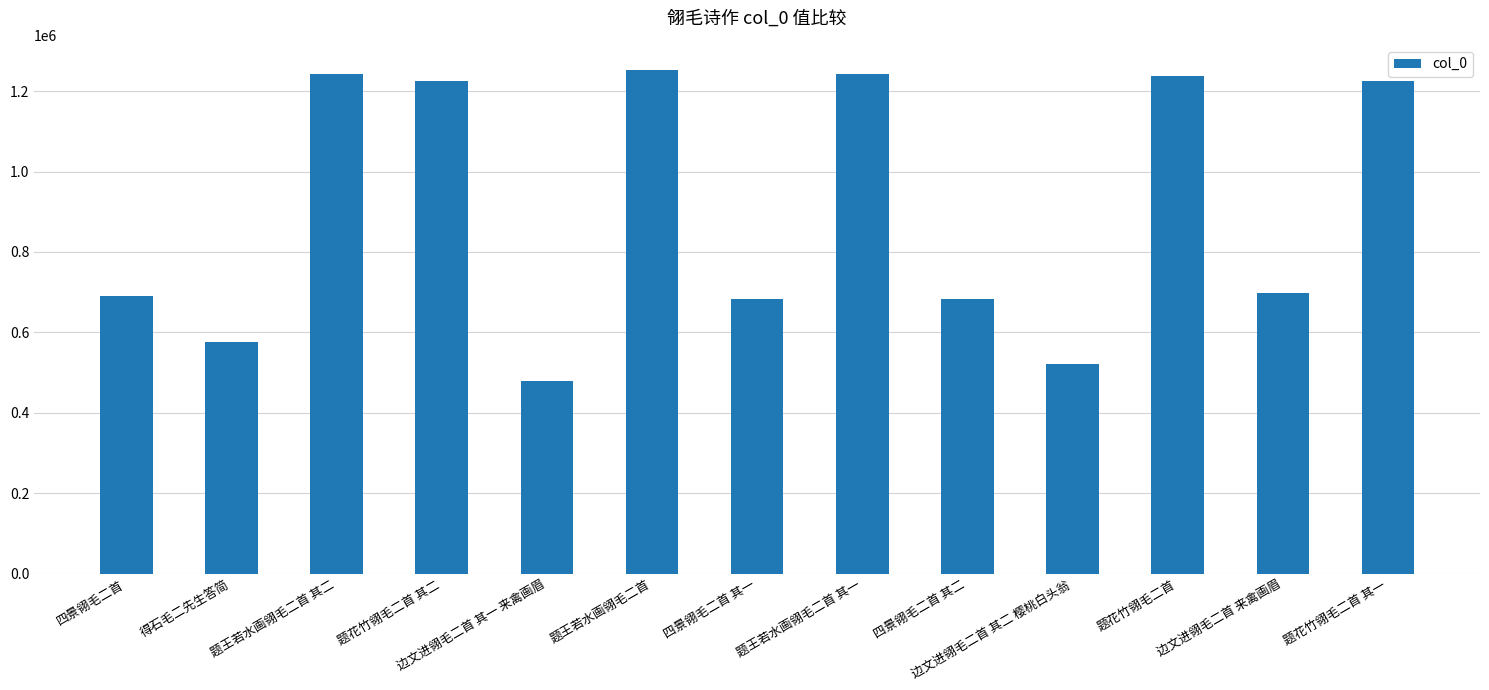

The value at 四景翎毛二首 is 689532. True or false?

True